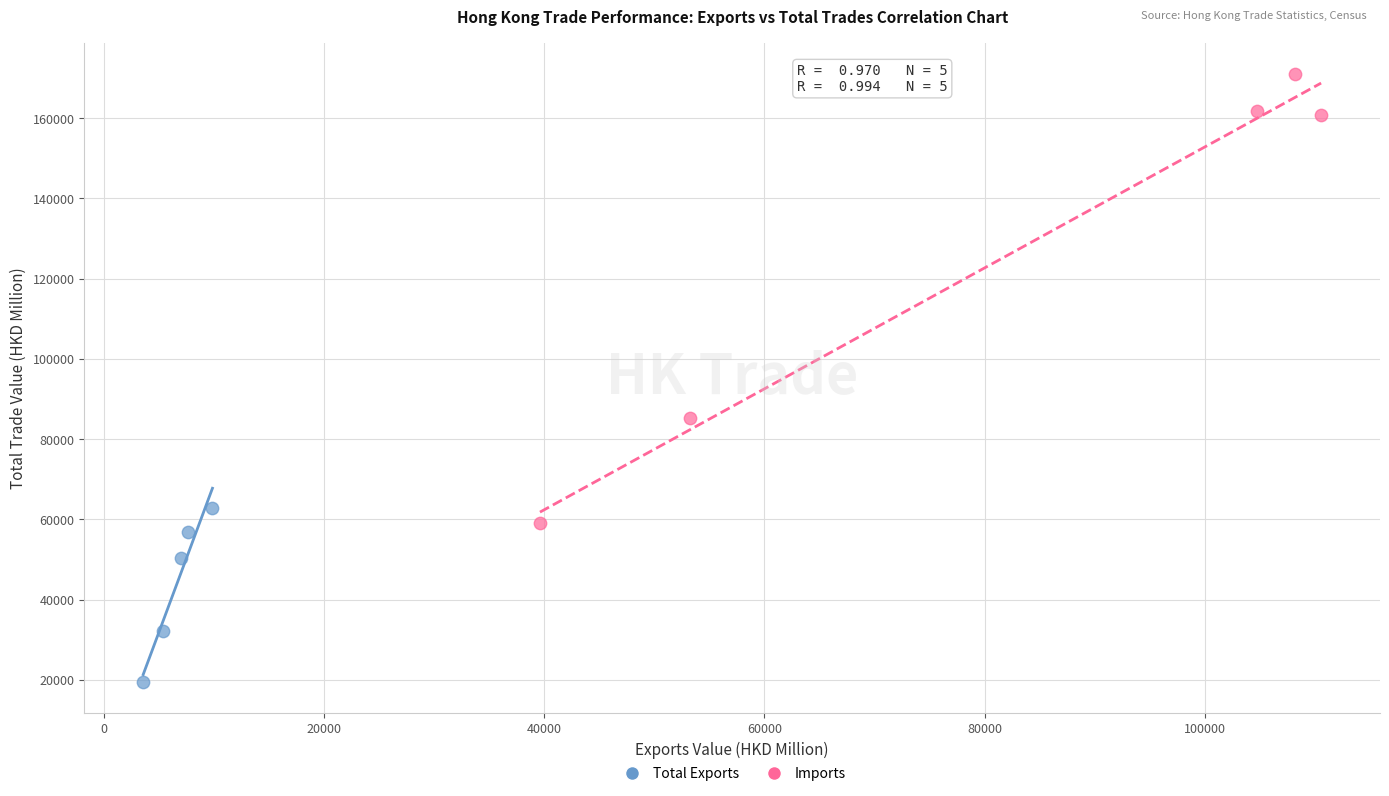

Which series has the largest Y range (max minus min)?

Imports